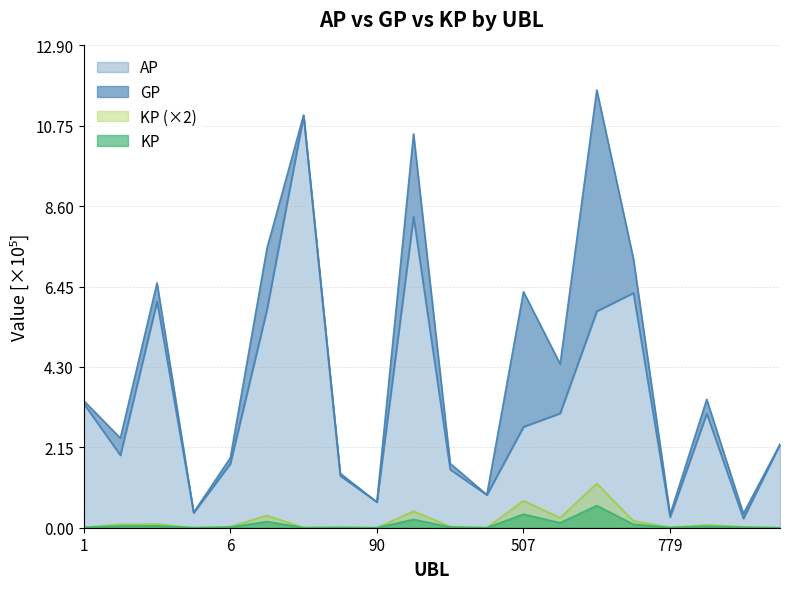

List the series in order of their overall mean, lowest first.

KP, AP, GP